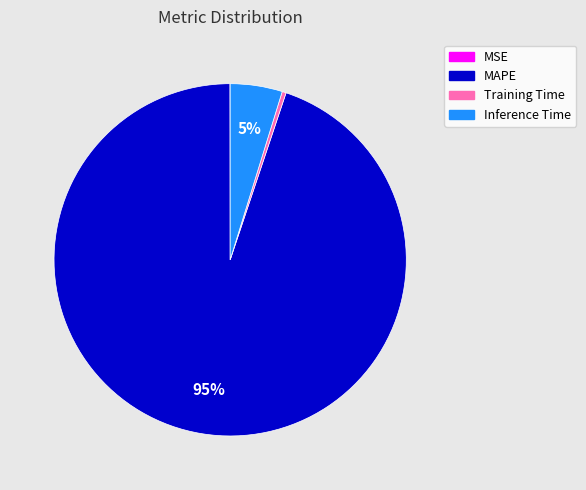

Which slice is the largest?

MAPE